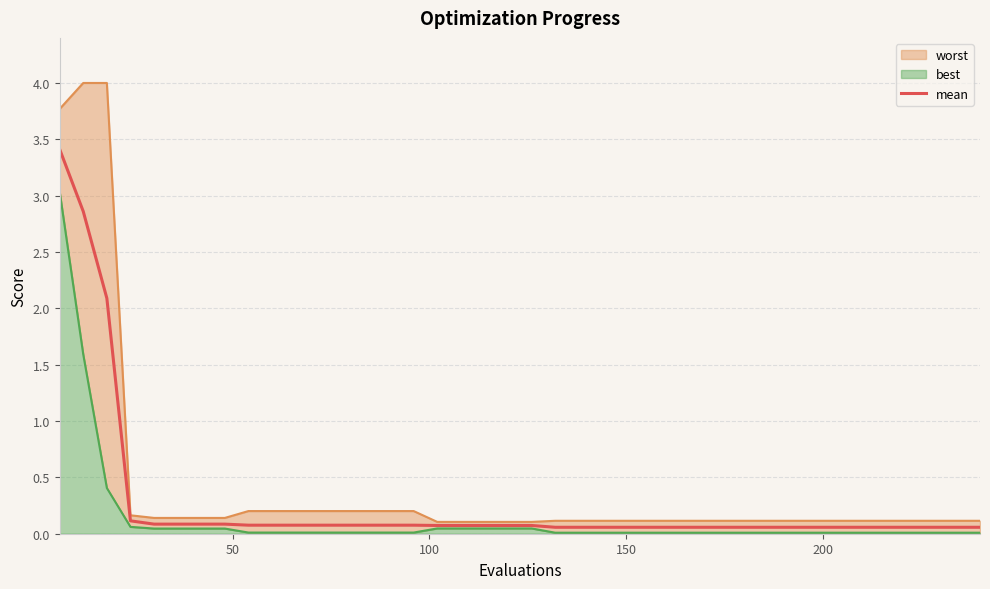

What is the average value?

0.3